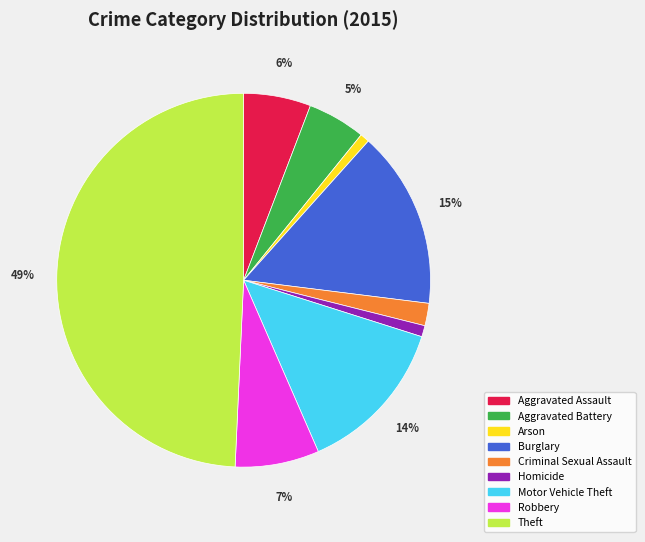

To the nearest percent, what portion does Homicide represent?

1%